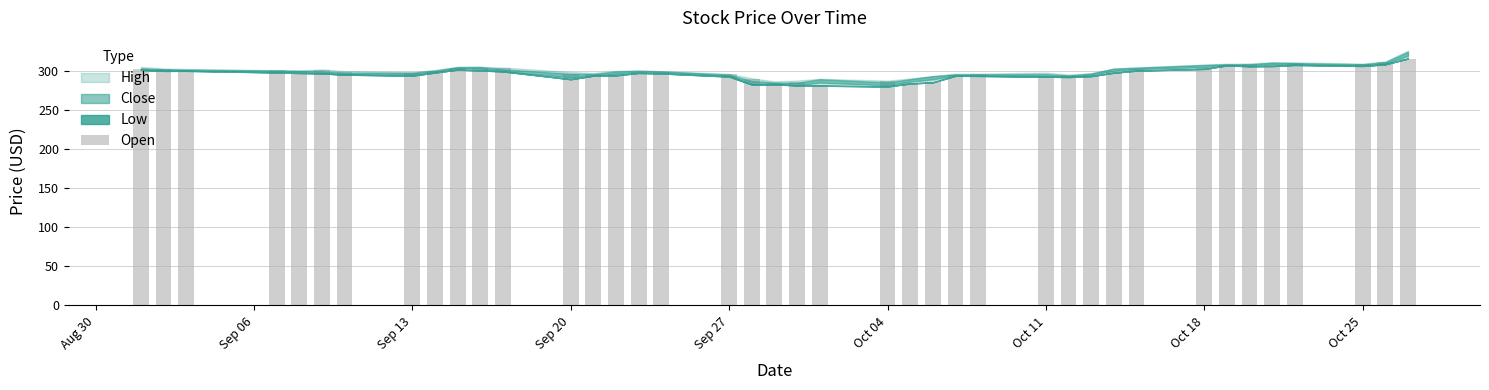

What is the greatest value displayed?

316.0